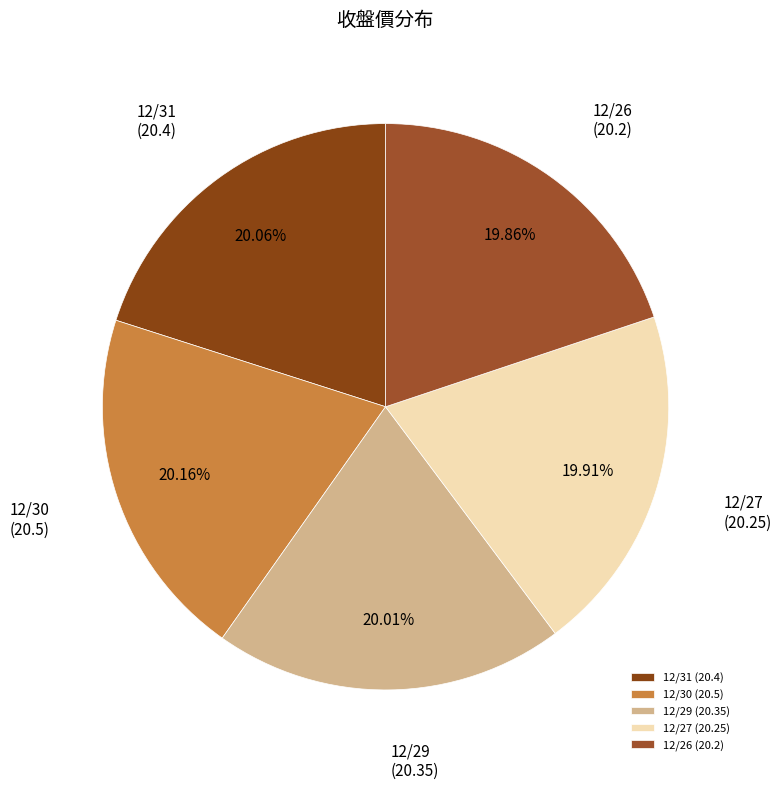

Does 12/26 (20.2) represent more than half of the total?

No